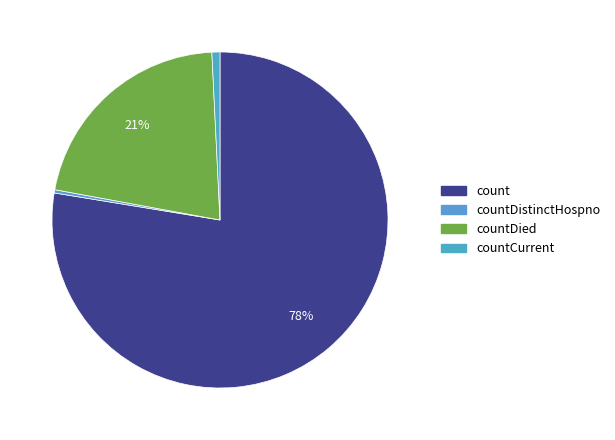

Which slice is the largest?

count